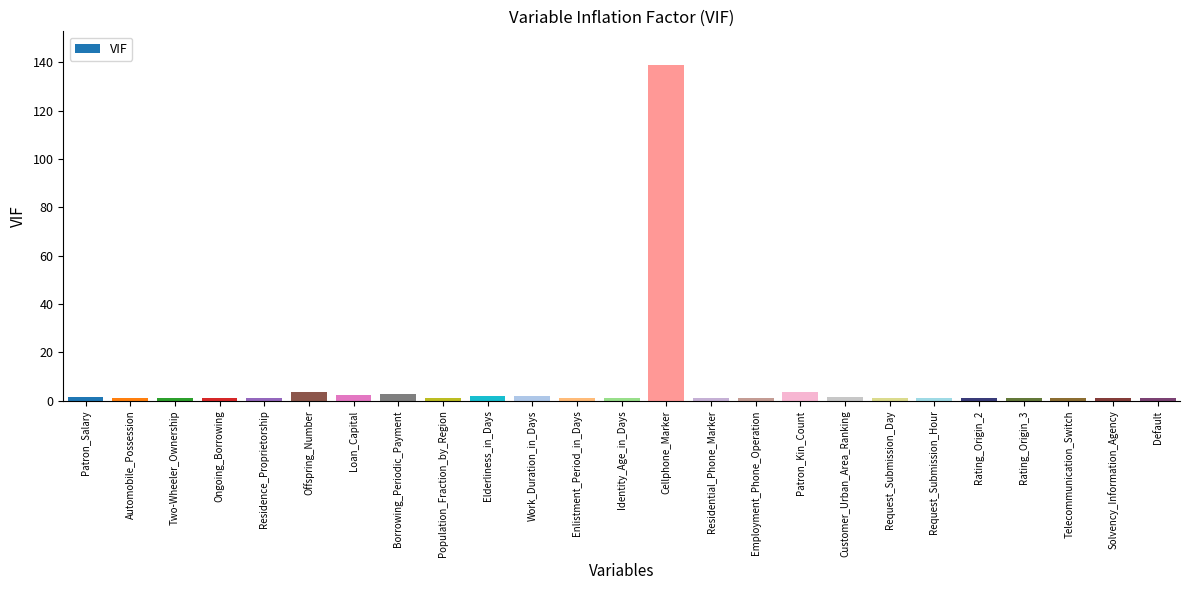

What is the value of the 7th bar from the left?

2.5